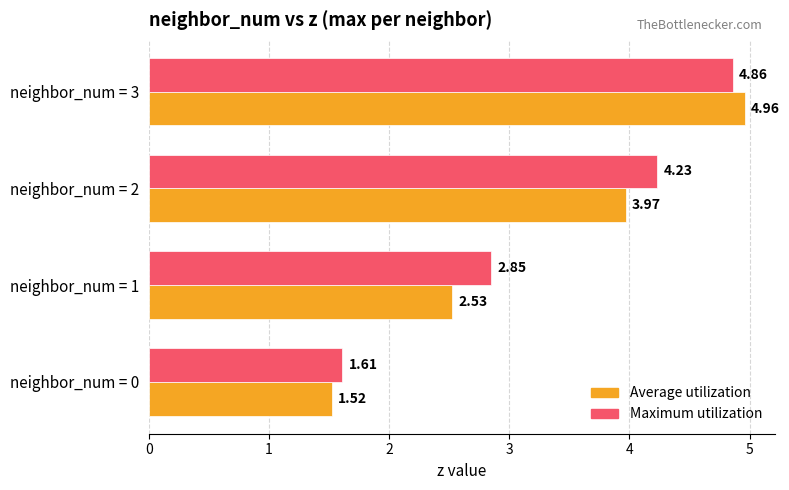

Which series has the largest total across all categories?

Maximum utilization